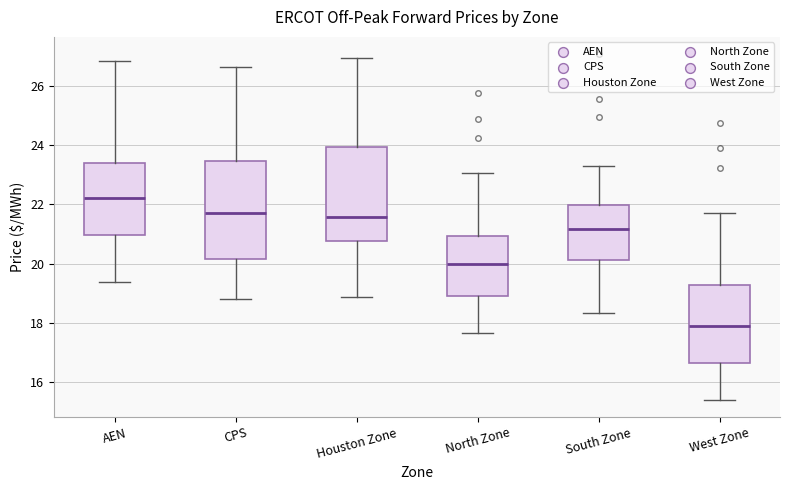

Which box's median line is the highest?

AEN